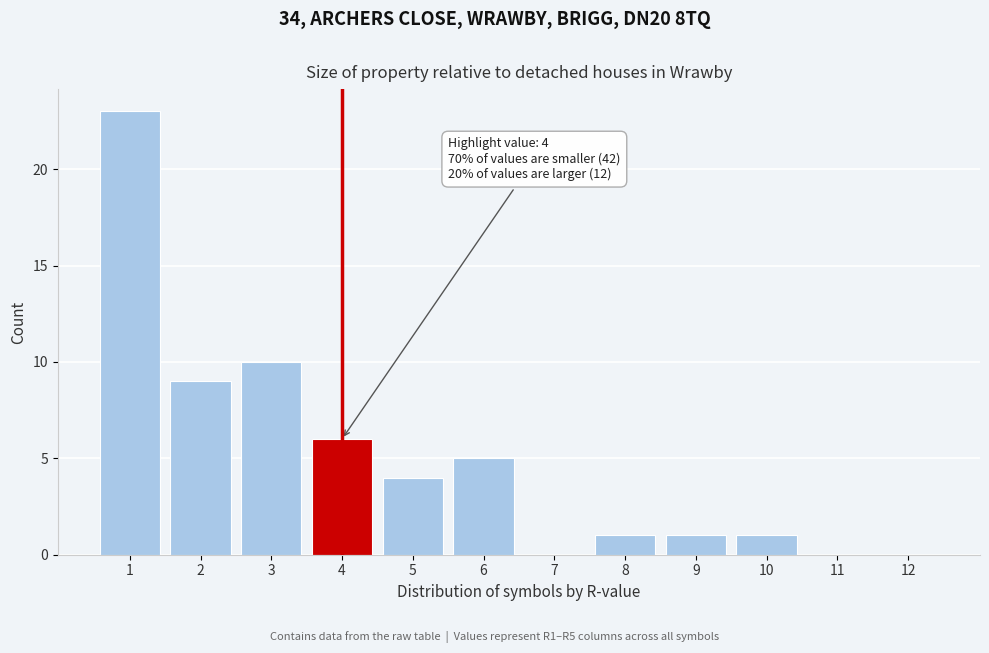

Reading right to left, list all the values displayed in this chart.

12=0	11=0	10=1	9=1	8=1	7=0	6=5	5=4	4=6	3=10	2=9	1=23